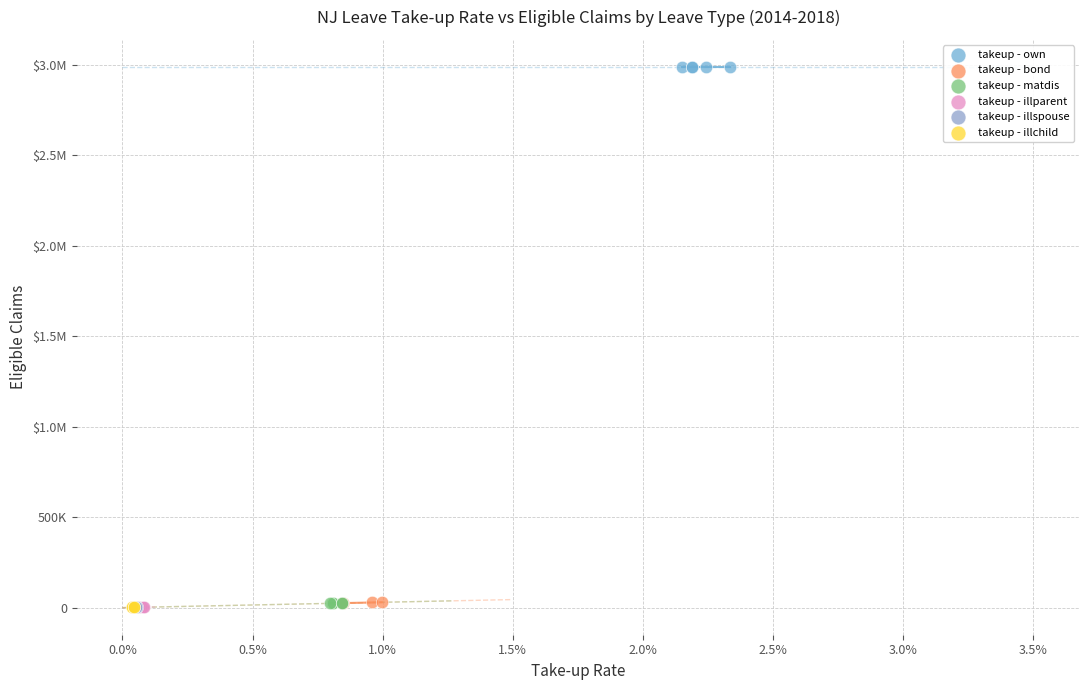

What are all the series names shown in the legend?

takeup - own, takeup - bond, takeup - matdis, takeup - illparent, takeup - illspouse, takeup - illchild